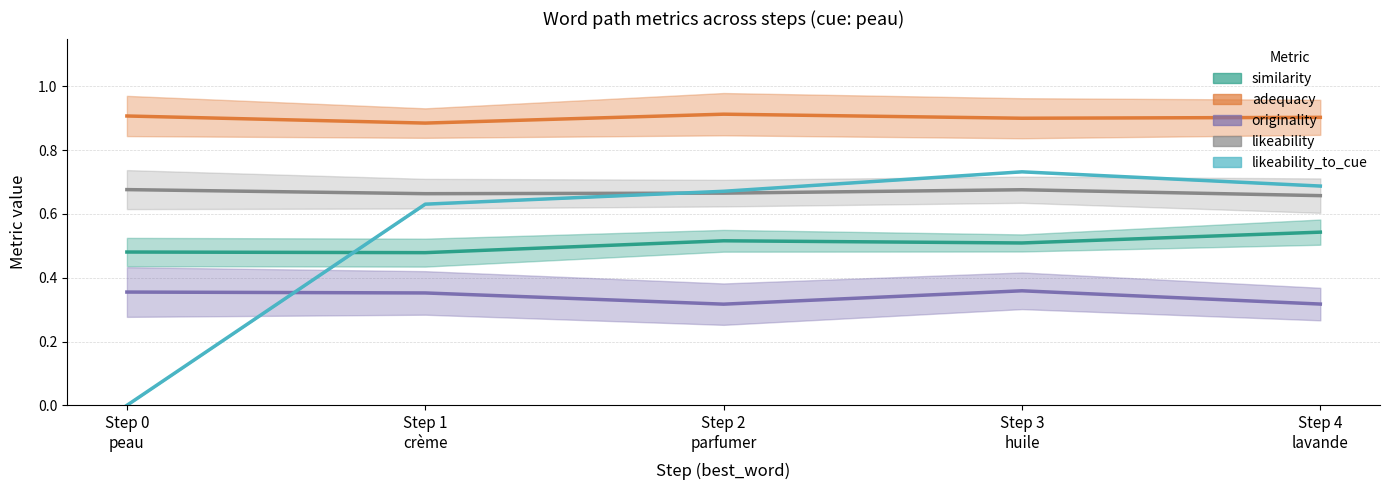

How many values in the likeability_to_cue series exceed 0?

4